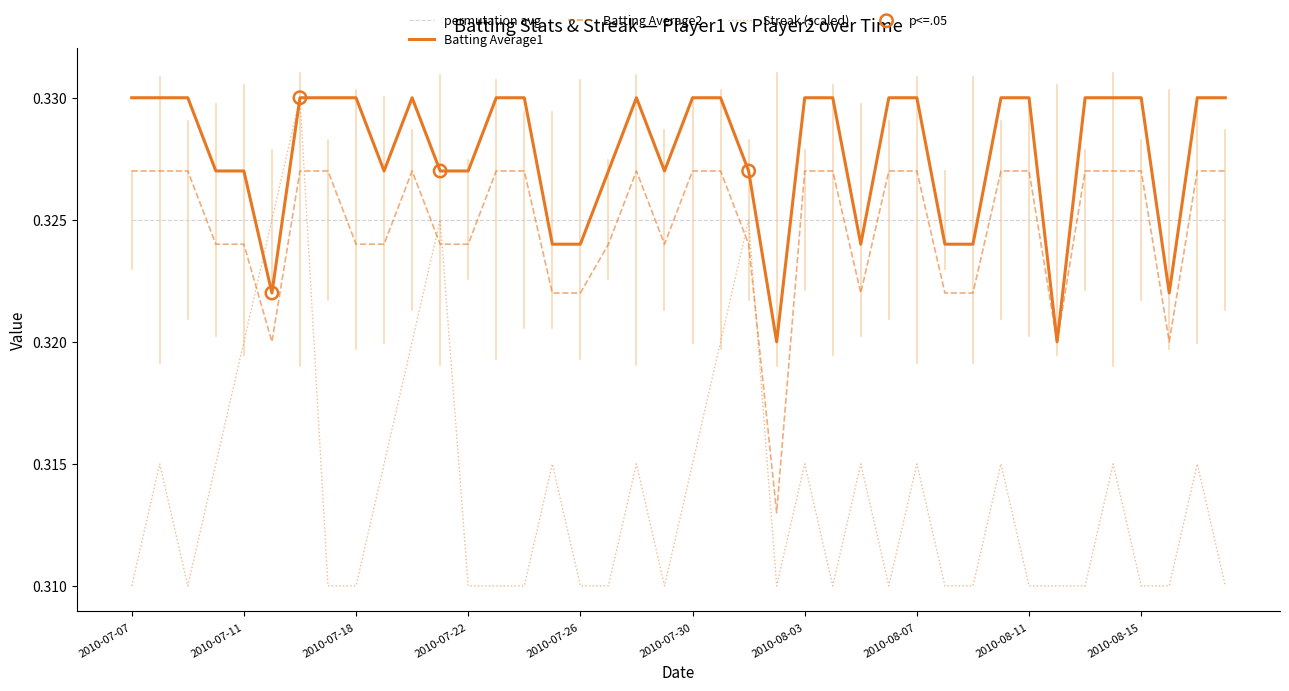

Which series has the largest total across all categories?

Batting Average1